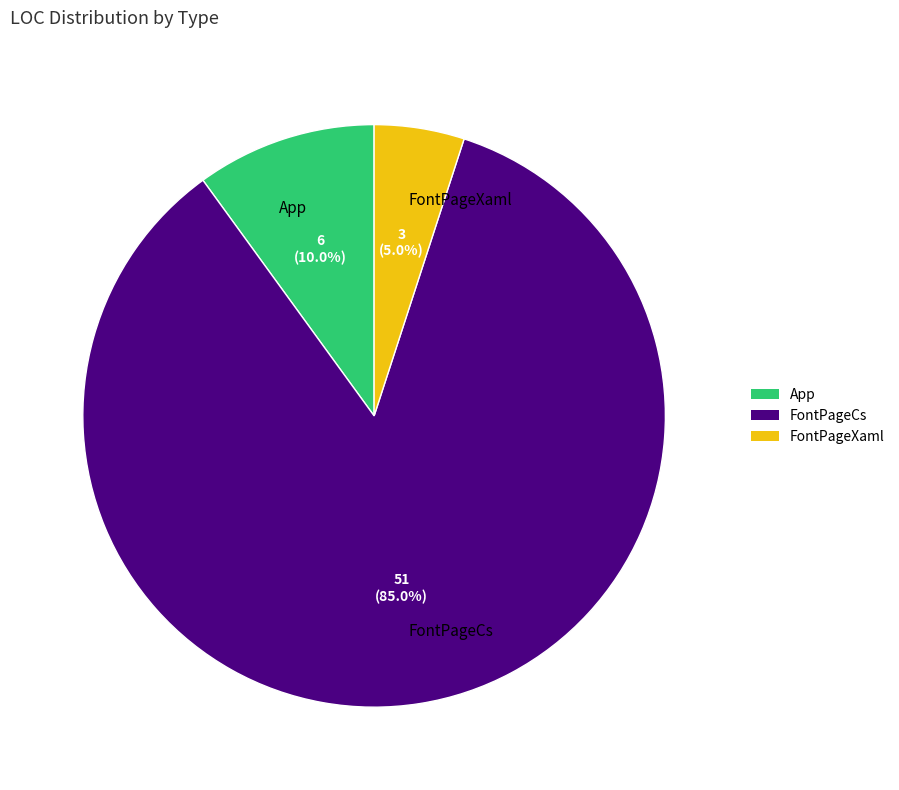

Rank the categories by value from highest to lowest.

FontPageCs, App, FontPageXaml